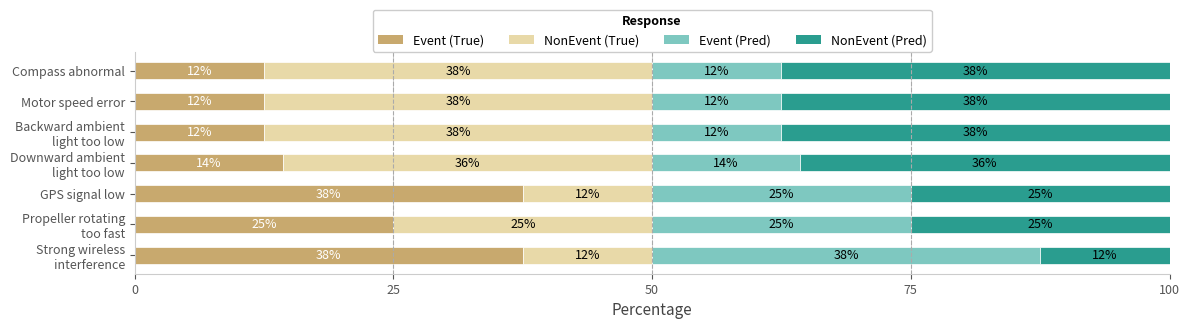

Which series has the largest range (max minus min)?

Event (True)